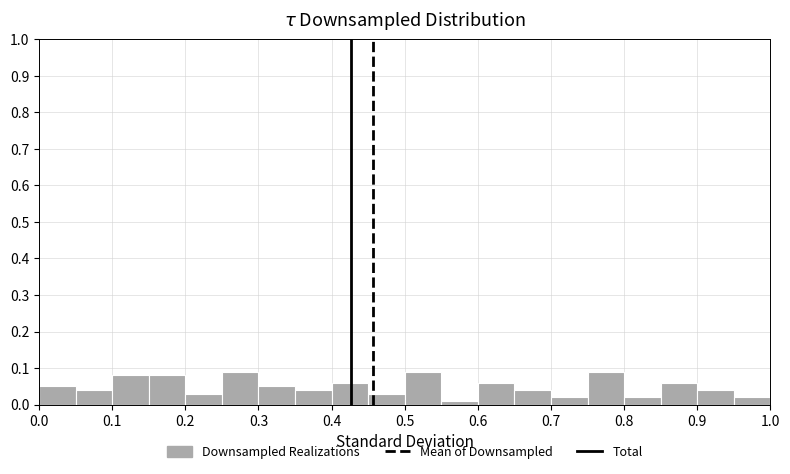

Reading left to right, list every bar in this chart as the range it spans on the x-axis followed by its height. The values are not printed on the chart, so give them approximately, as read against the axis.

0.00 to 0.05: 0.05
0.05 to 0.10: 0.04
0.10 to 0.15: 0.08
0.15 to 0.20: 0.08
0.20 to 0.25: 0.03
0.25 to 0.30: 0.09
0.30 to 0.35: 0.05
0.35 to 0.40: 0.04
0.40 to 0.45: 0.06
0.45 to 0.50: 0.03
0.50 to 0.55: 0.09
0.55 to 0.60: under 0.01
0.60 to 0.65: 0.06
0.65 to 0.70: 0.04
0.70 to 0.75: 0.02
0.75 to 0.80: 0.09
0.80 to 0.85: 0.02
0.85 to 0.90: 0.06
0.90 to 0.95: 0.04
0.95 to 1.00: 0.02